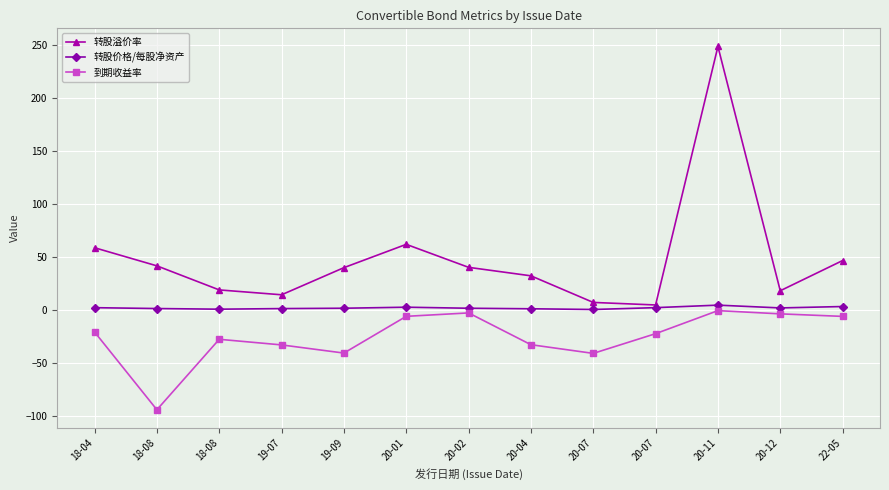

What are all the series names shown in the legend?

转股溢价率, 转股价格/每股净资产, 到期收益率